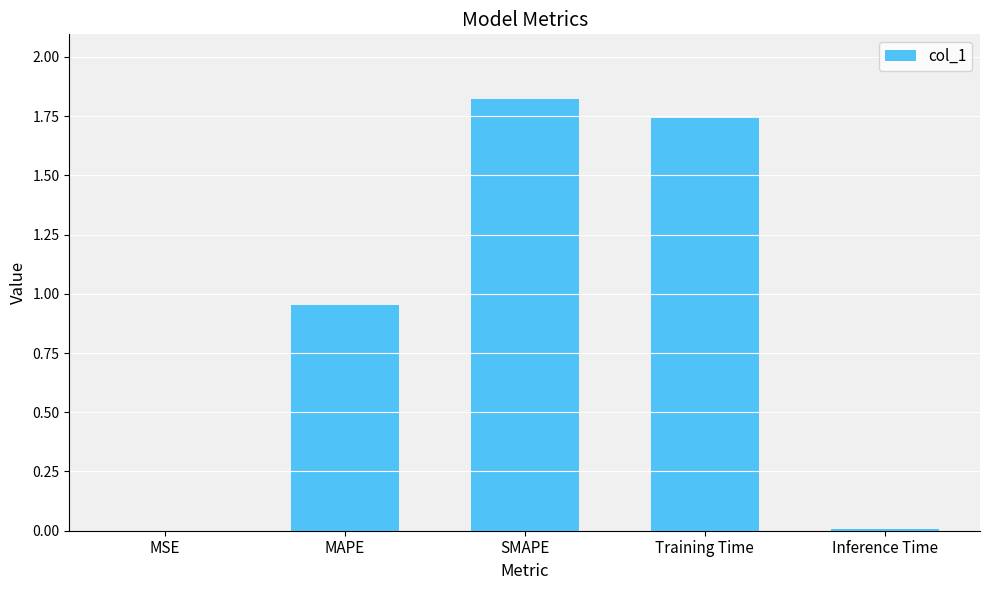

Is it true that the value at MSE is 0.0?

True